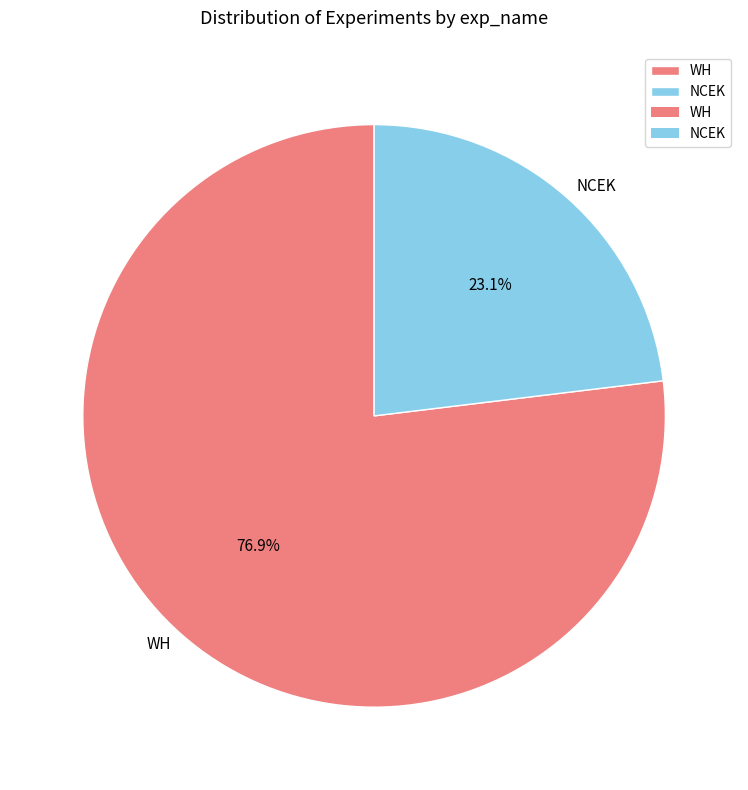

Combined, what portion of the pie is NCEK and WH?

100.0%